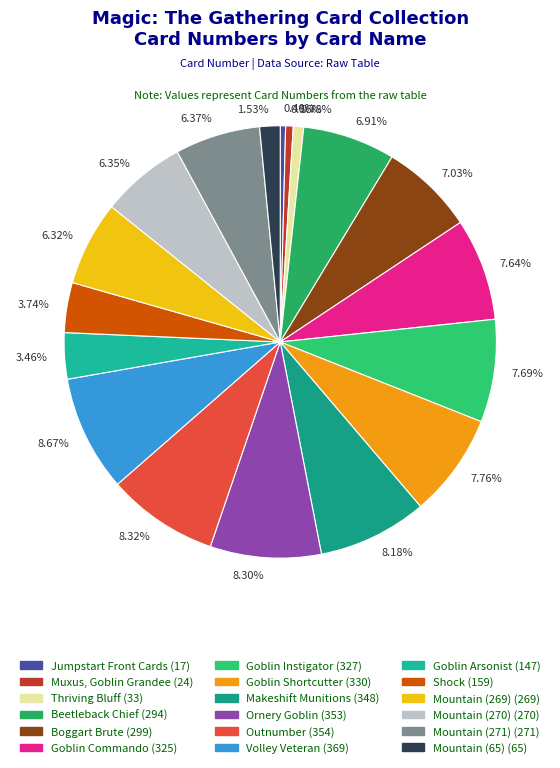

Does any single category account for the majority?

No